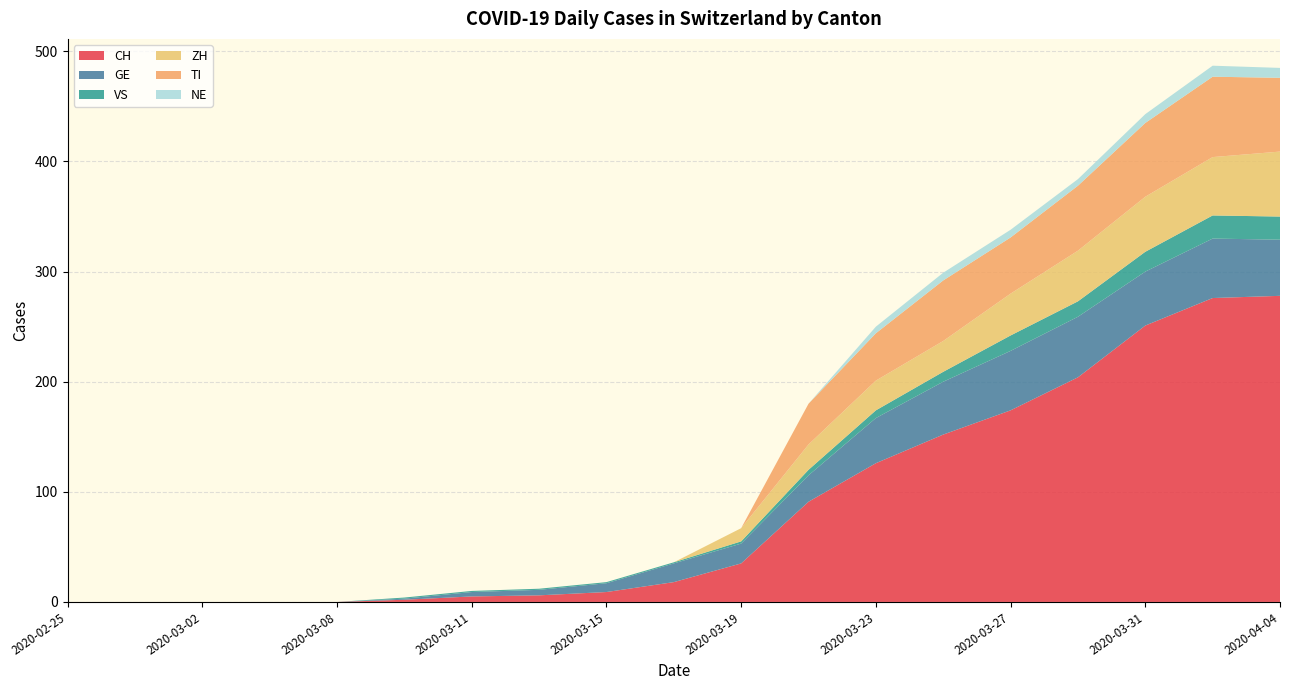

Which has a higher value, 2020-03-23 or 2020-03-02?

2020-03-23